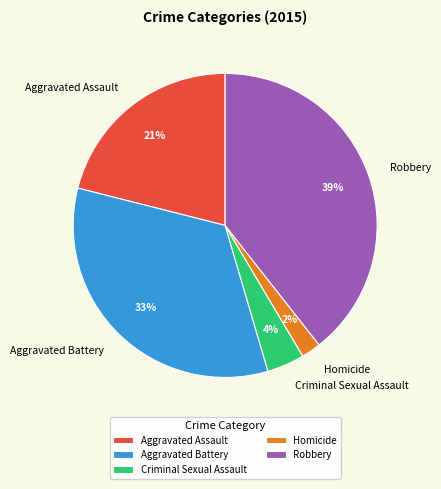

What is the smallest slice in the pie chart?

Homicide